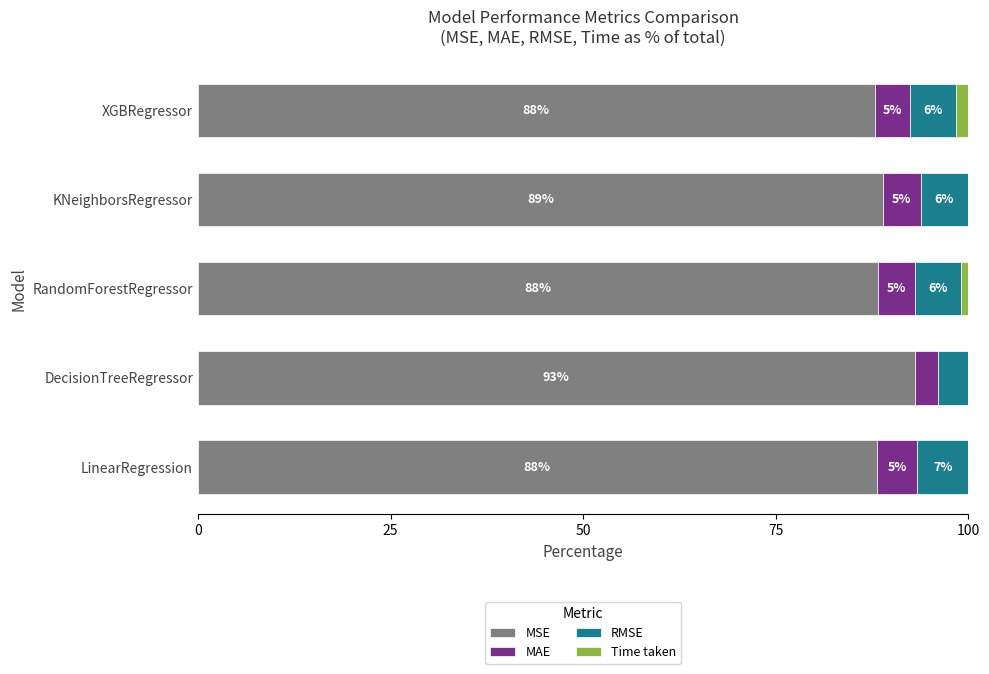

What are all the series names shown in the legend?

MSE, MAE, RMSE, Time taken